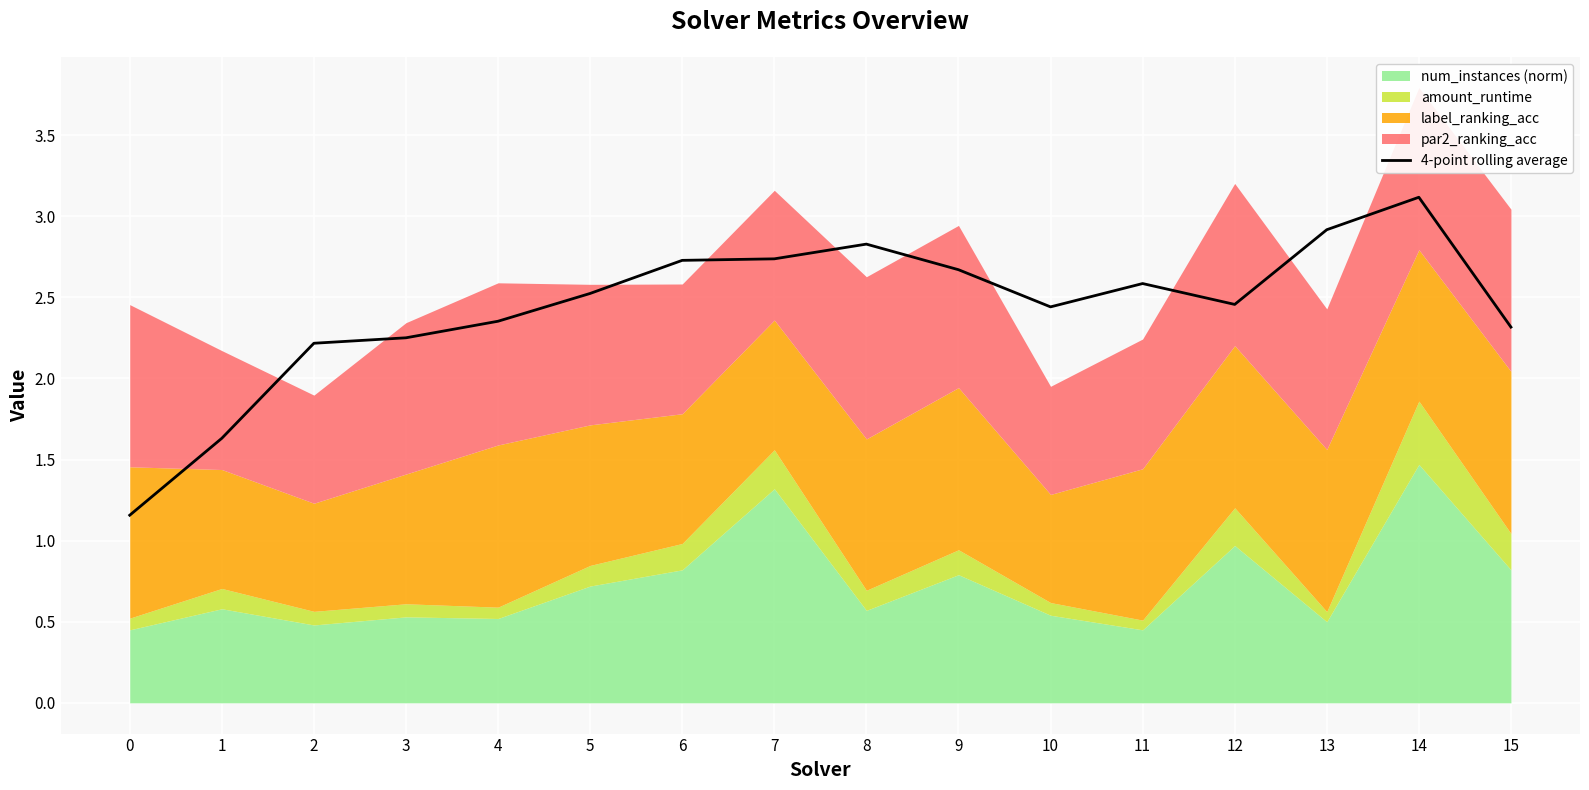

At which label is the value closest to 2?

2